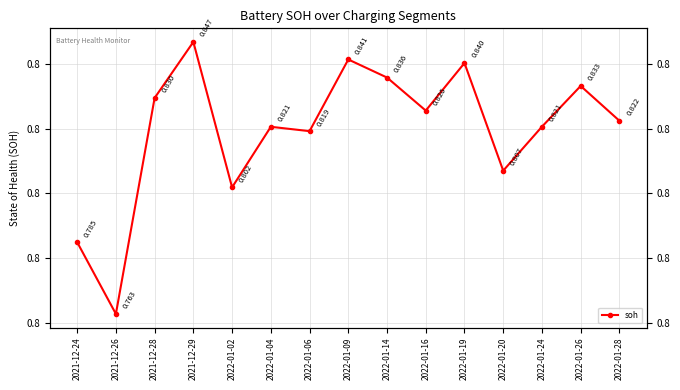

Does the chart display data point markers on the line(s)?

Yes